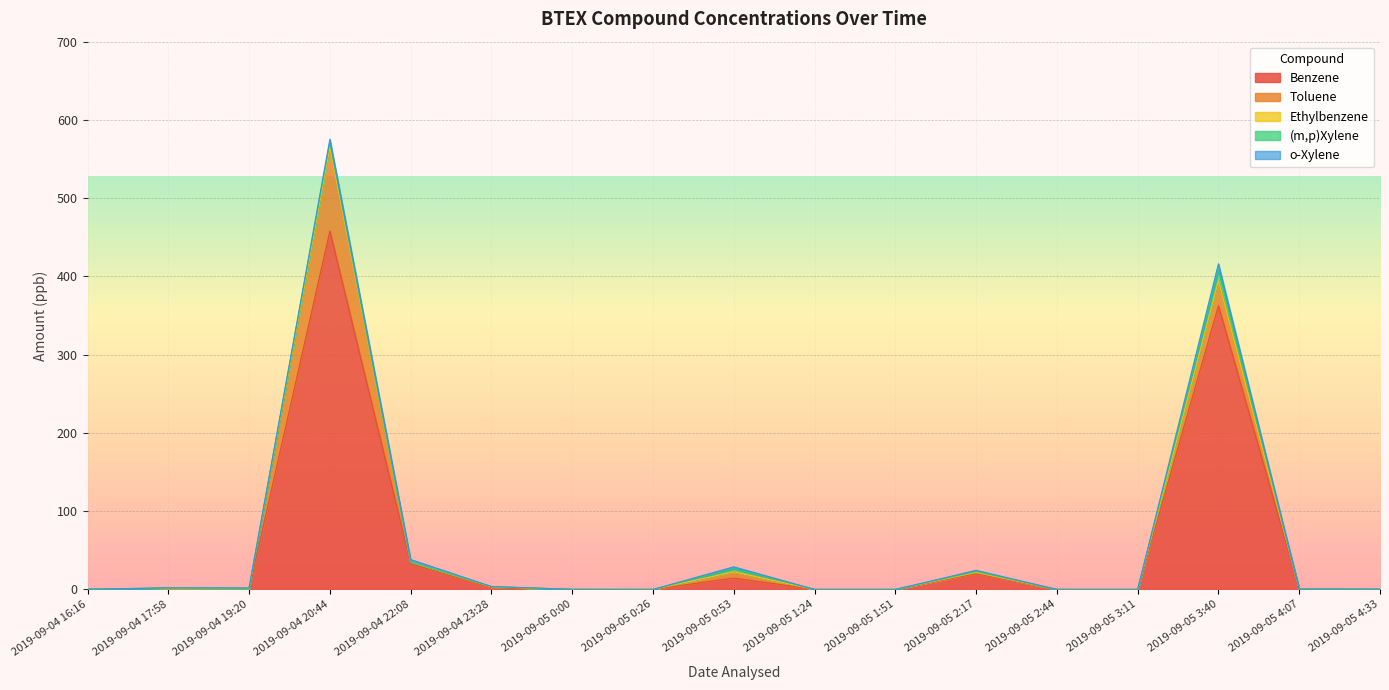

How many lines are shown in the chart?

5